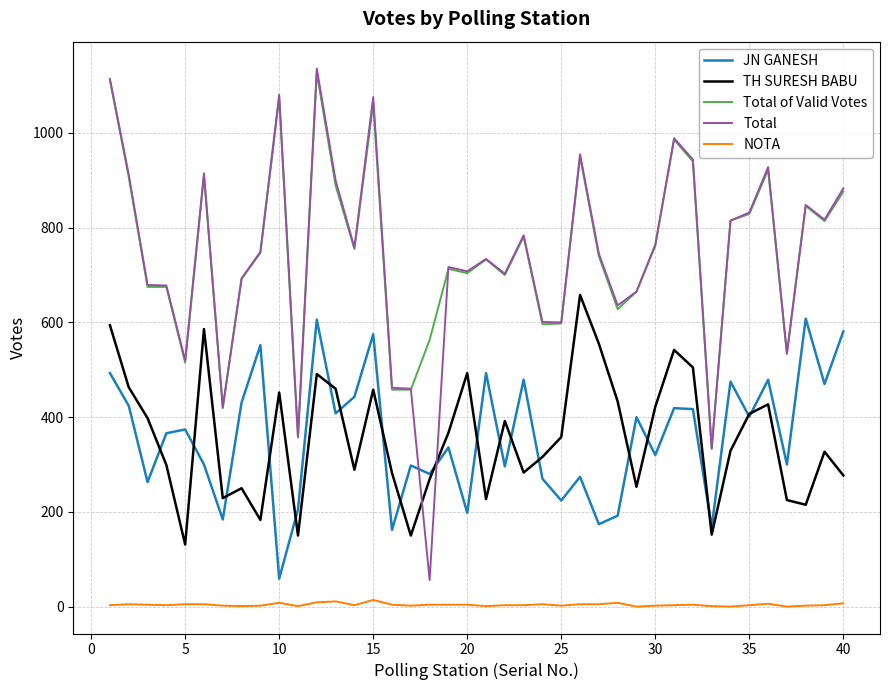

Which series has the largest range (max minus min)?

Total